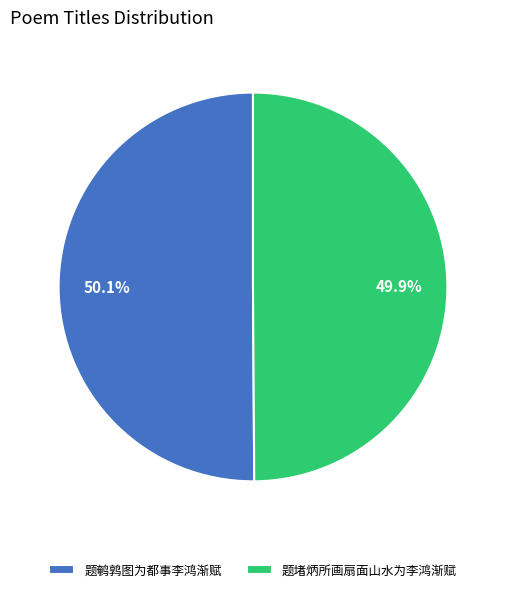

Count the number of slices in the pie.

2